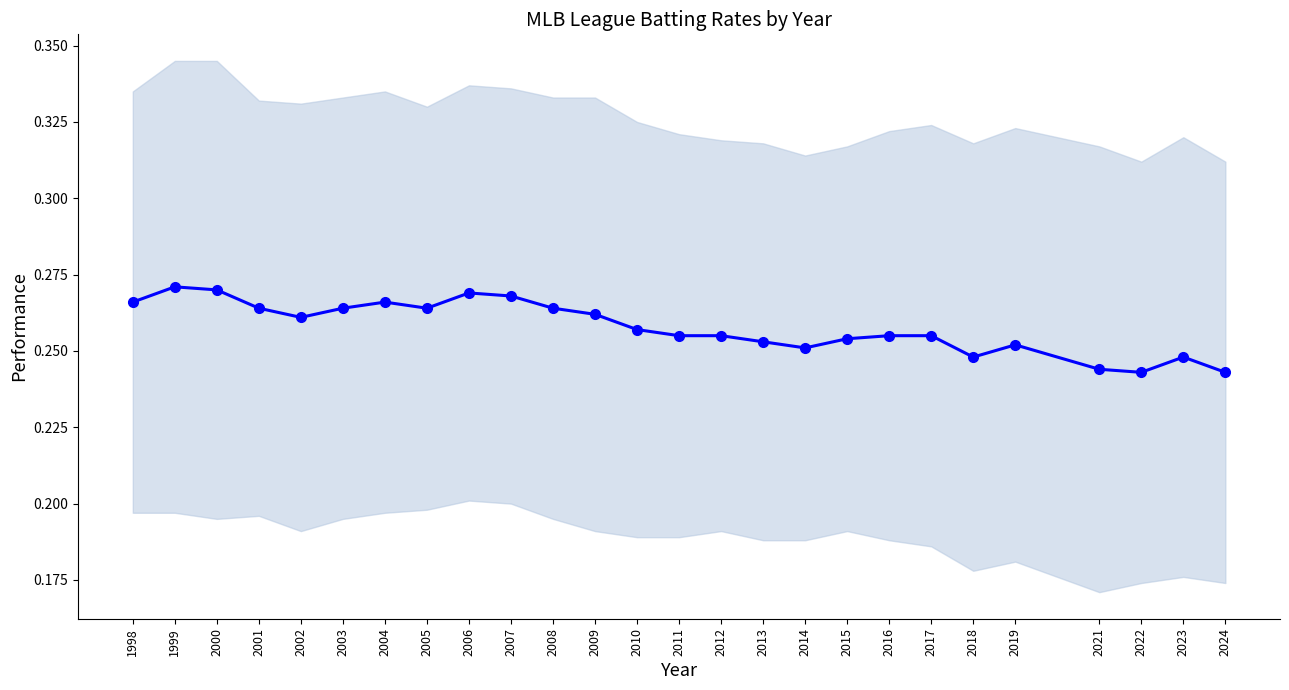

What is the greatest value displayed?

0.3